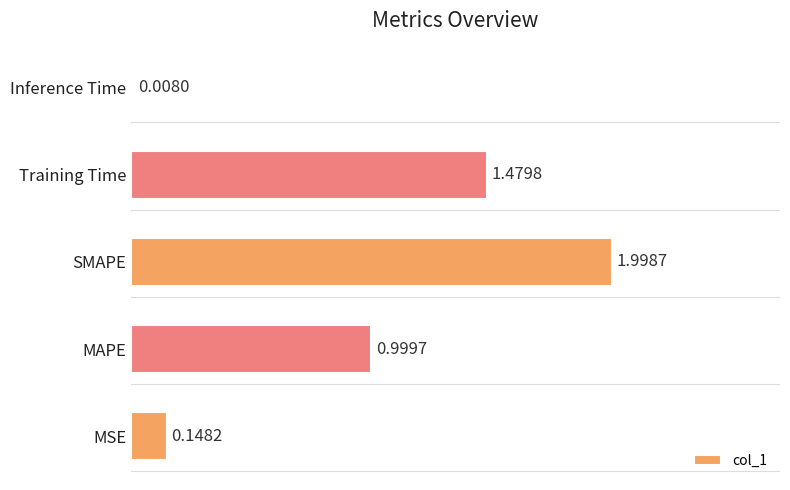

At which label is the value closest to 1?

MAPE